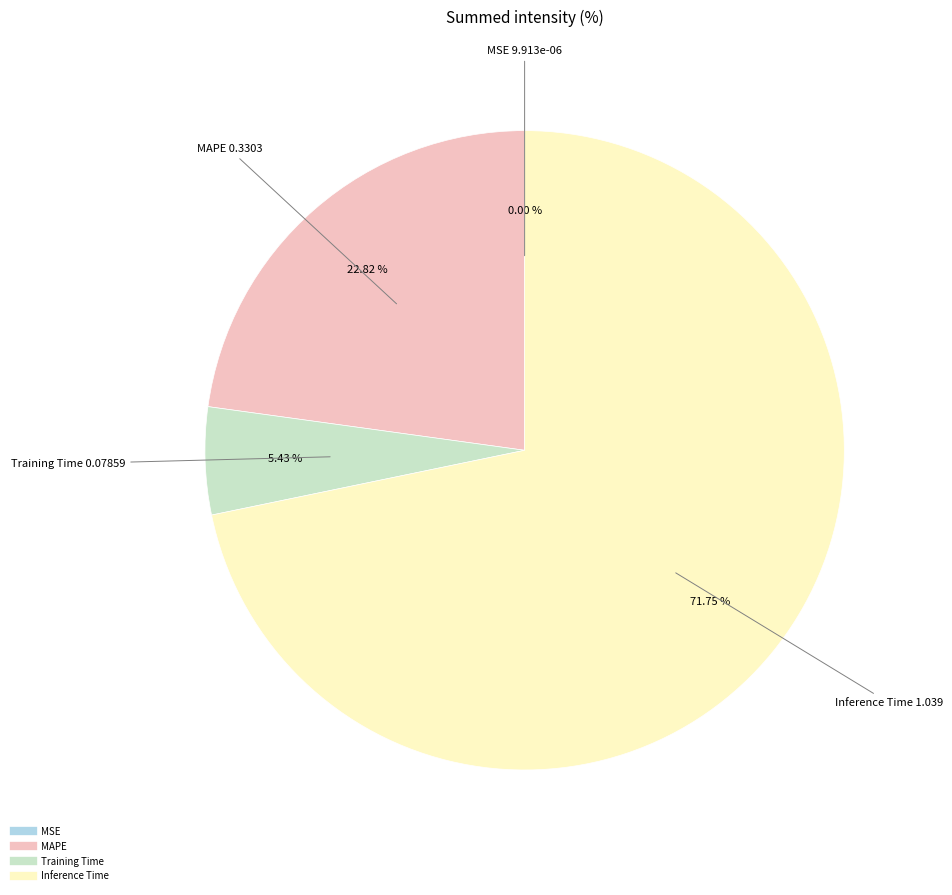

Between MAPE and Inference Time, which is larger?

Inference Time